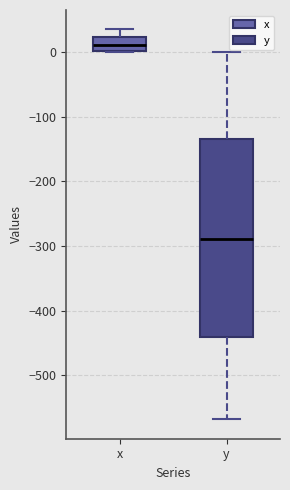

Reading left to right, transcribe this box plot: for each box, give where its median line is, the range the box spans, and where its two whiskers end, as read against the y-axis. The values are not printed on the chart, so give them approximately, as read against the axis.

x: median 10, box 0 to 20, whiskers 0 to 40
y: median -290, box -440 to -130, whiskers -570 to 0